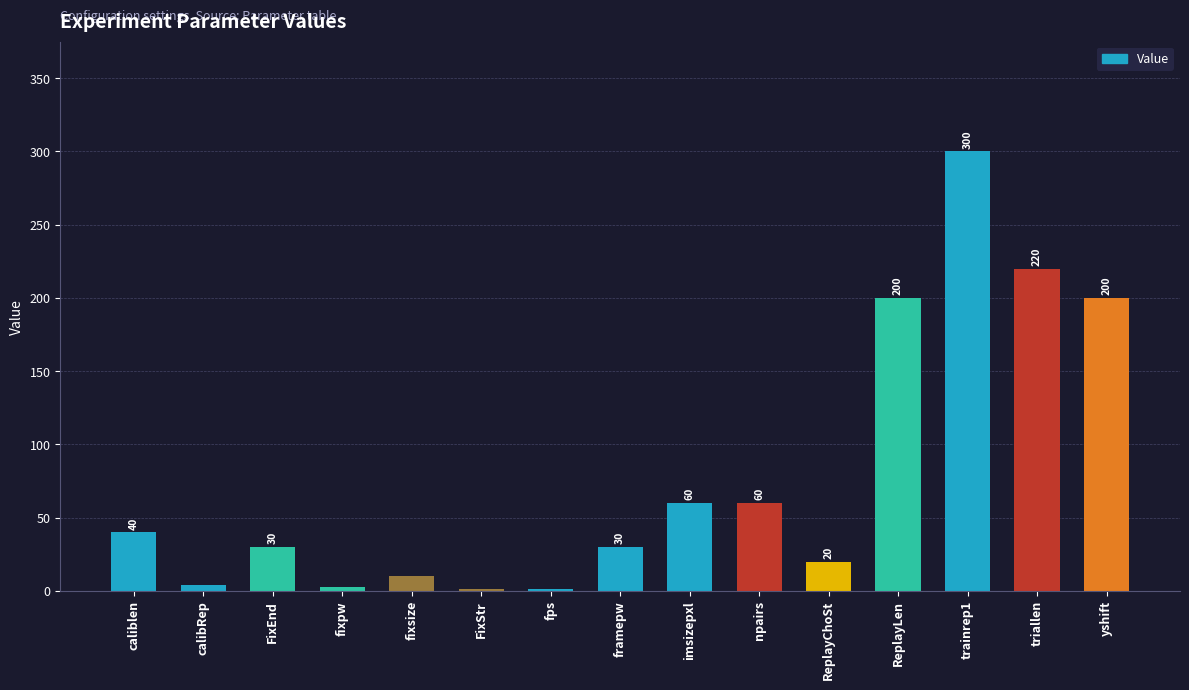

Count the number of categories in the chart.

15